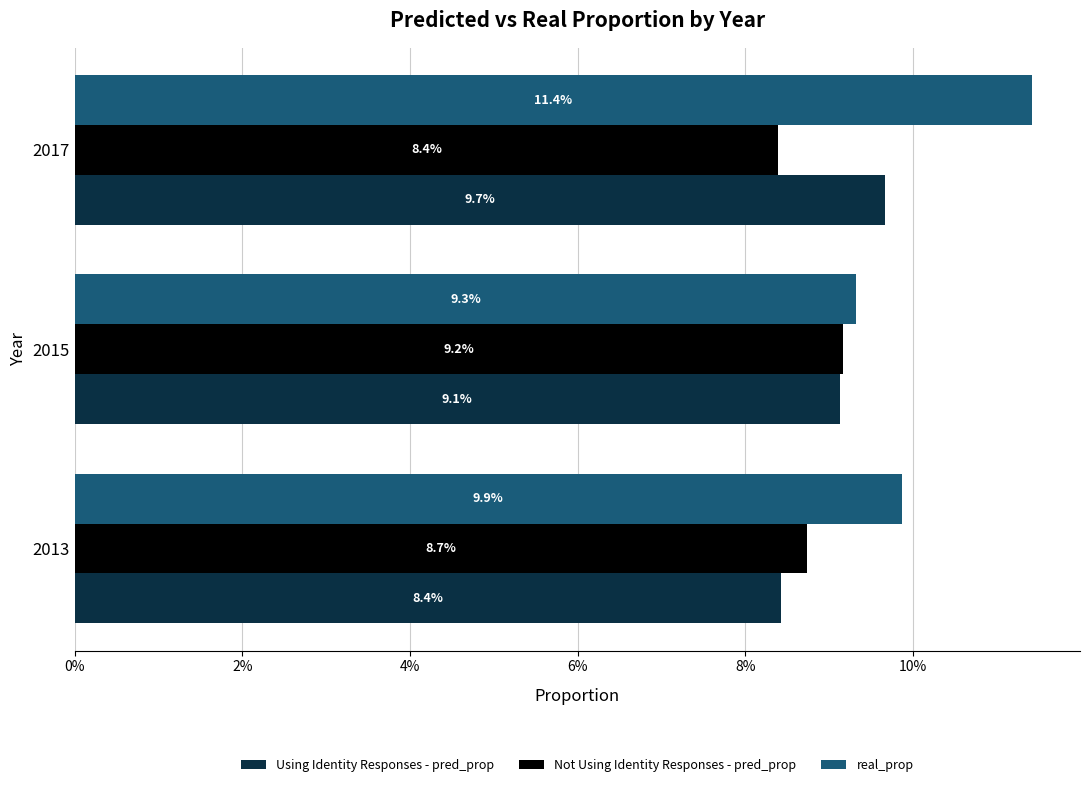

What are all the series names shown in the legend?

Using Identity Responses - pred_prop, Not Using Identity Responses - pred_prop, real_prop